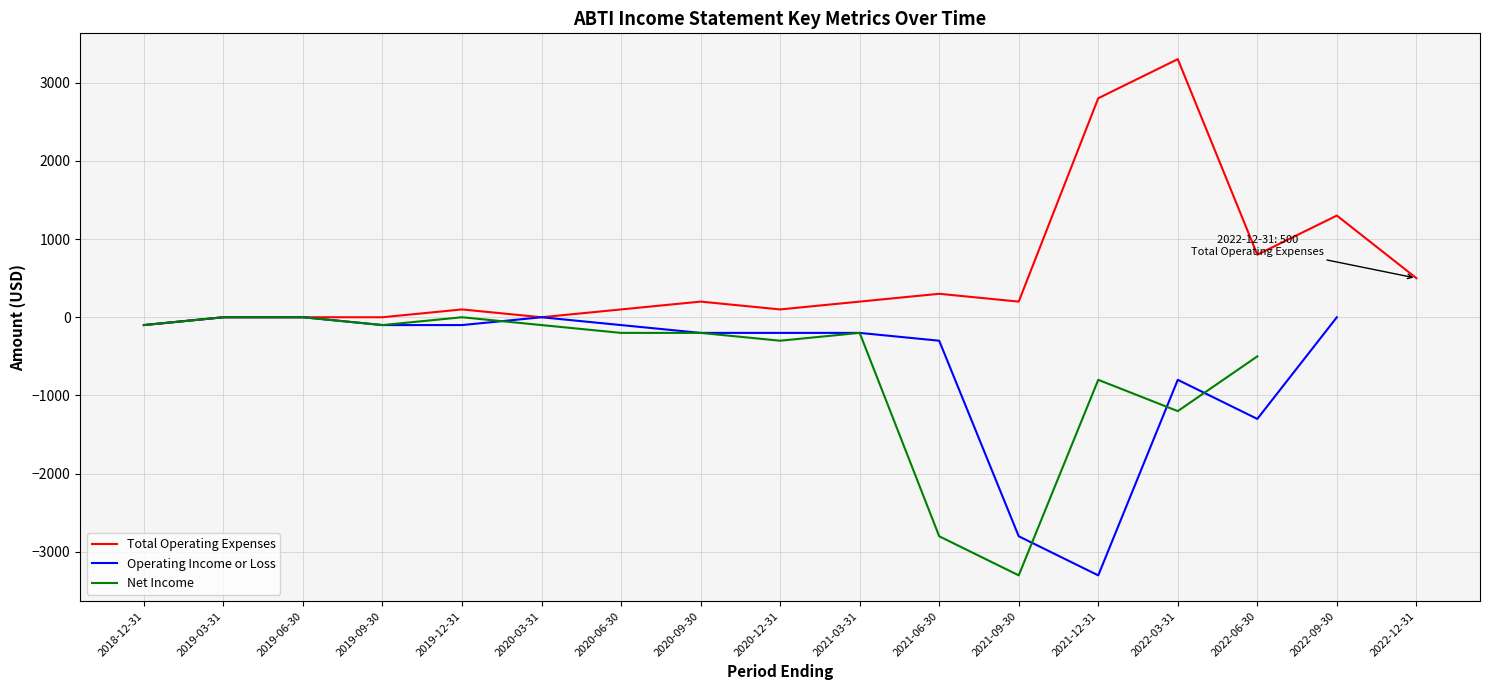

At how many categories does at least one series exceed 1844?

2